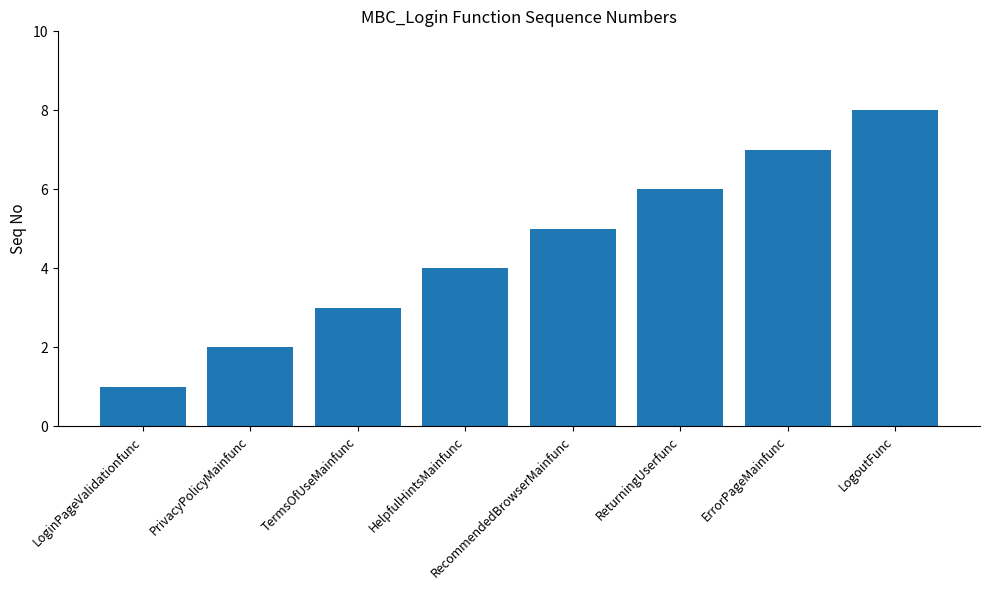

What is the value of the 3rd bar from the left?

3